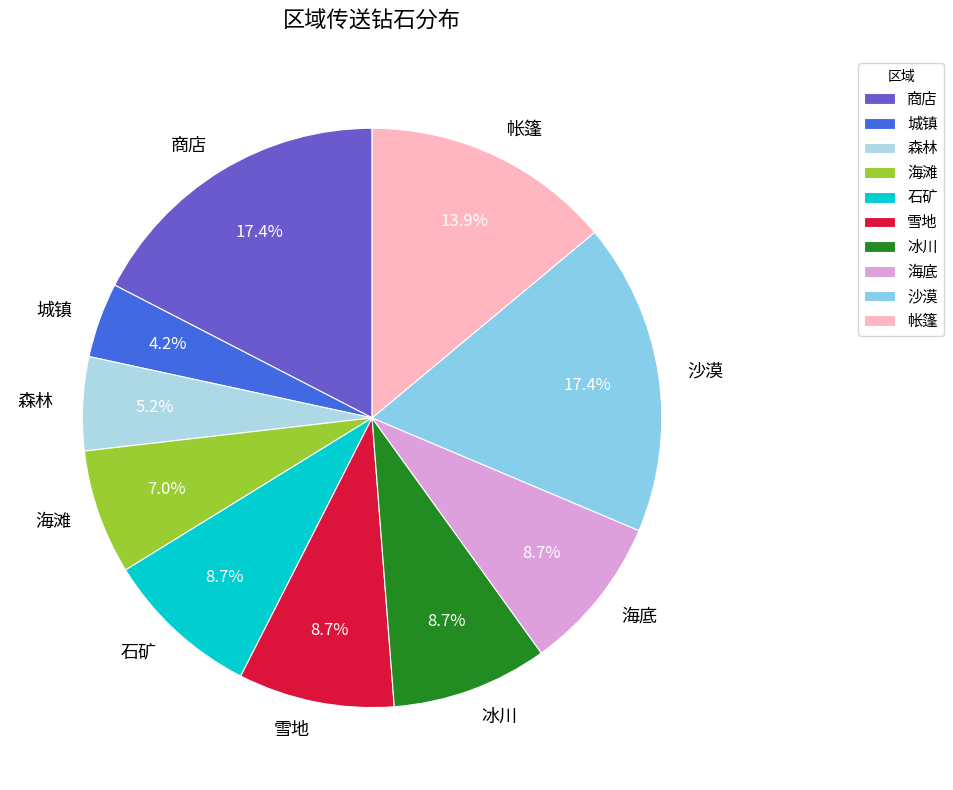

Is the sum of 海底 and 城镇 greater than half?

No